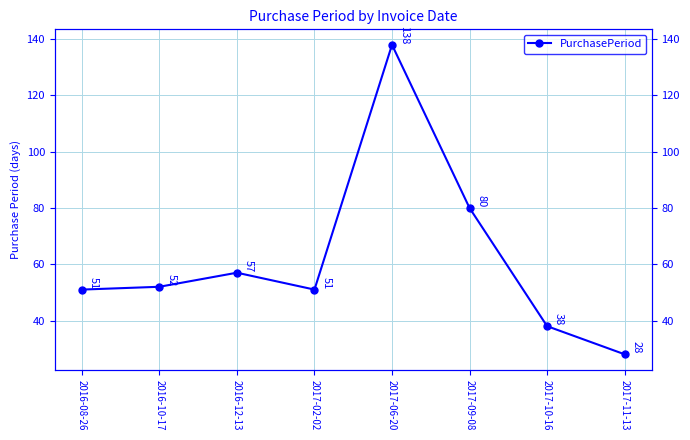

What is the minimum value shown in the chart?

28